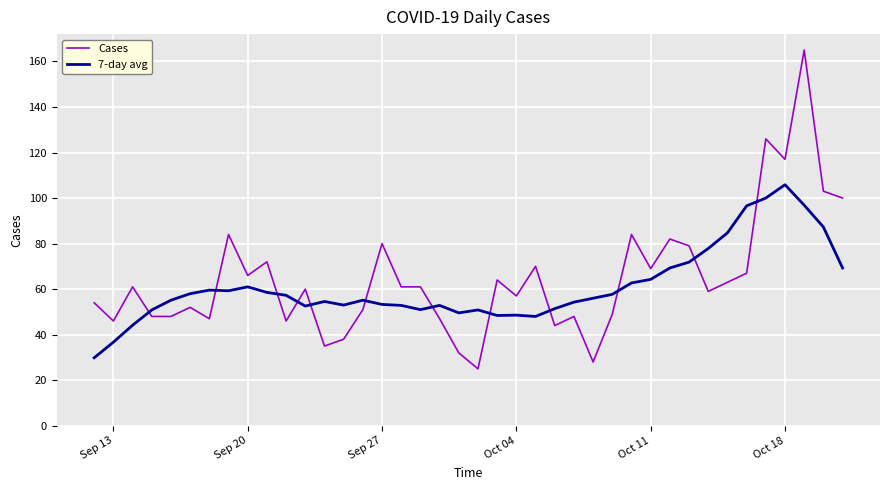

After their last crossing, which series has the higher values: Cases or 7-day avg?

Cases